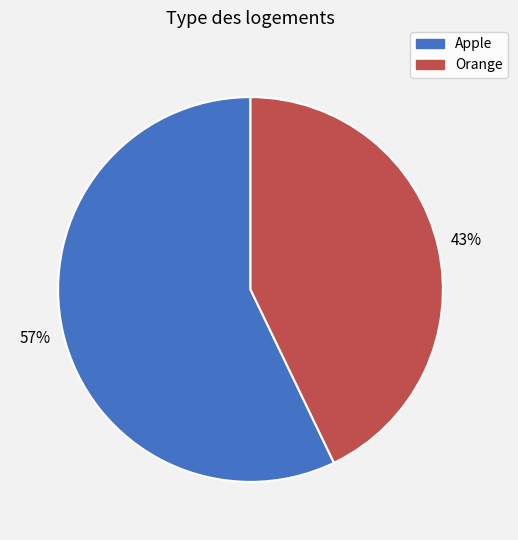

To the nearest percent, what percentage of the pie is Orange?

43%